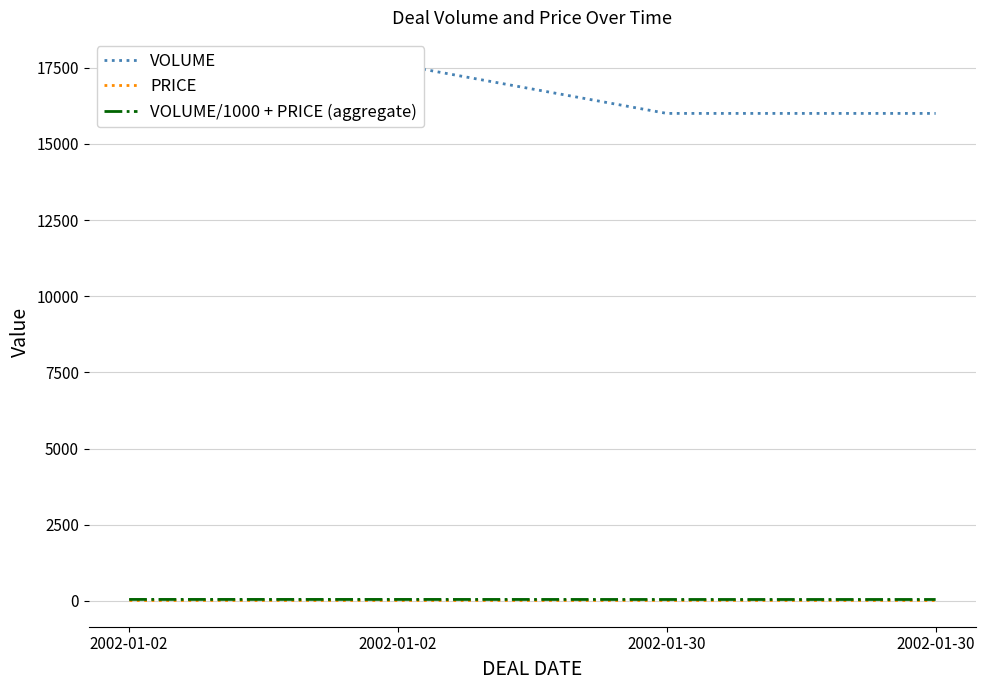

Count the VOLUME values in the range 16000 to 17600.

4